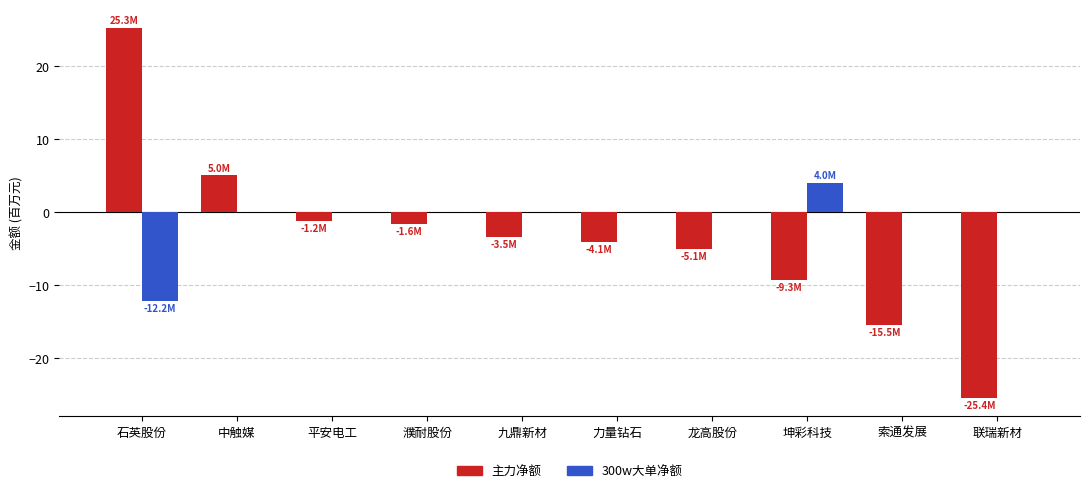

The 300w大单净额 series shows 7.8 at 龙高股份. True or false?

False